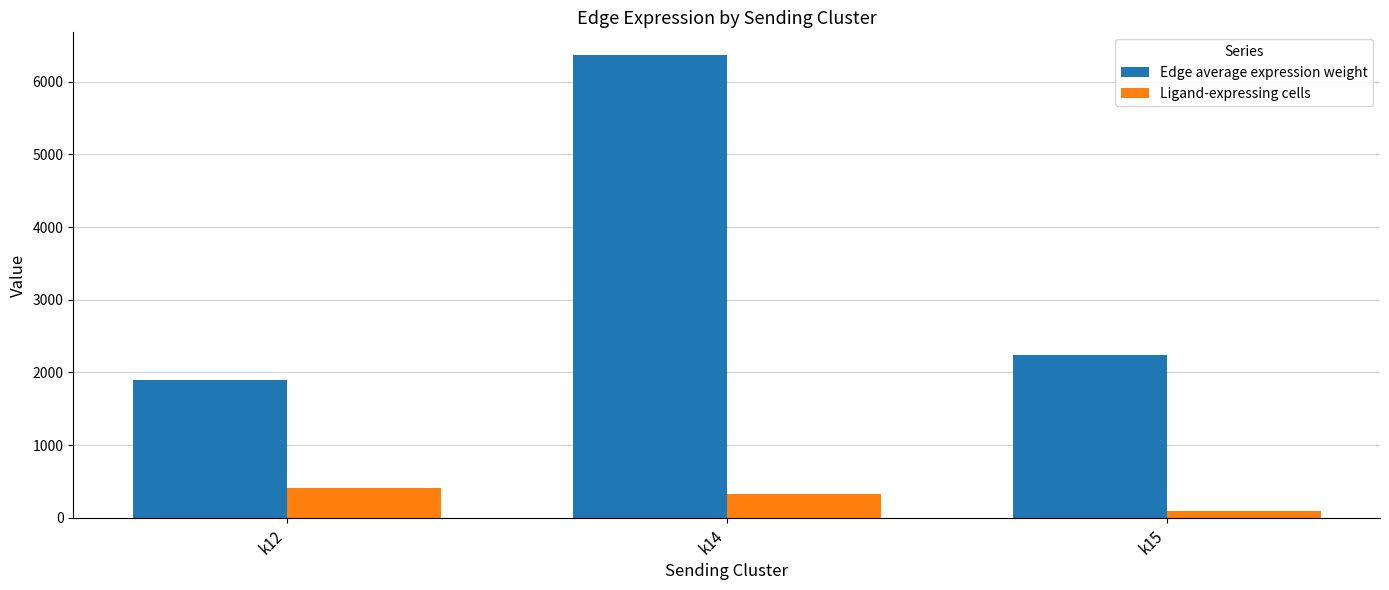

At which category is the sum across all series the highest?

k14